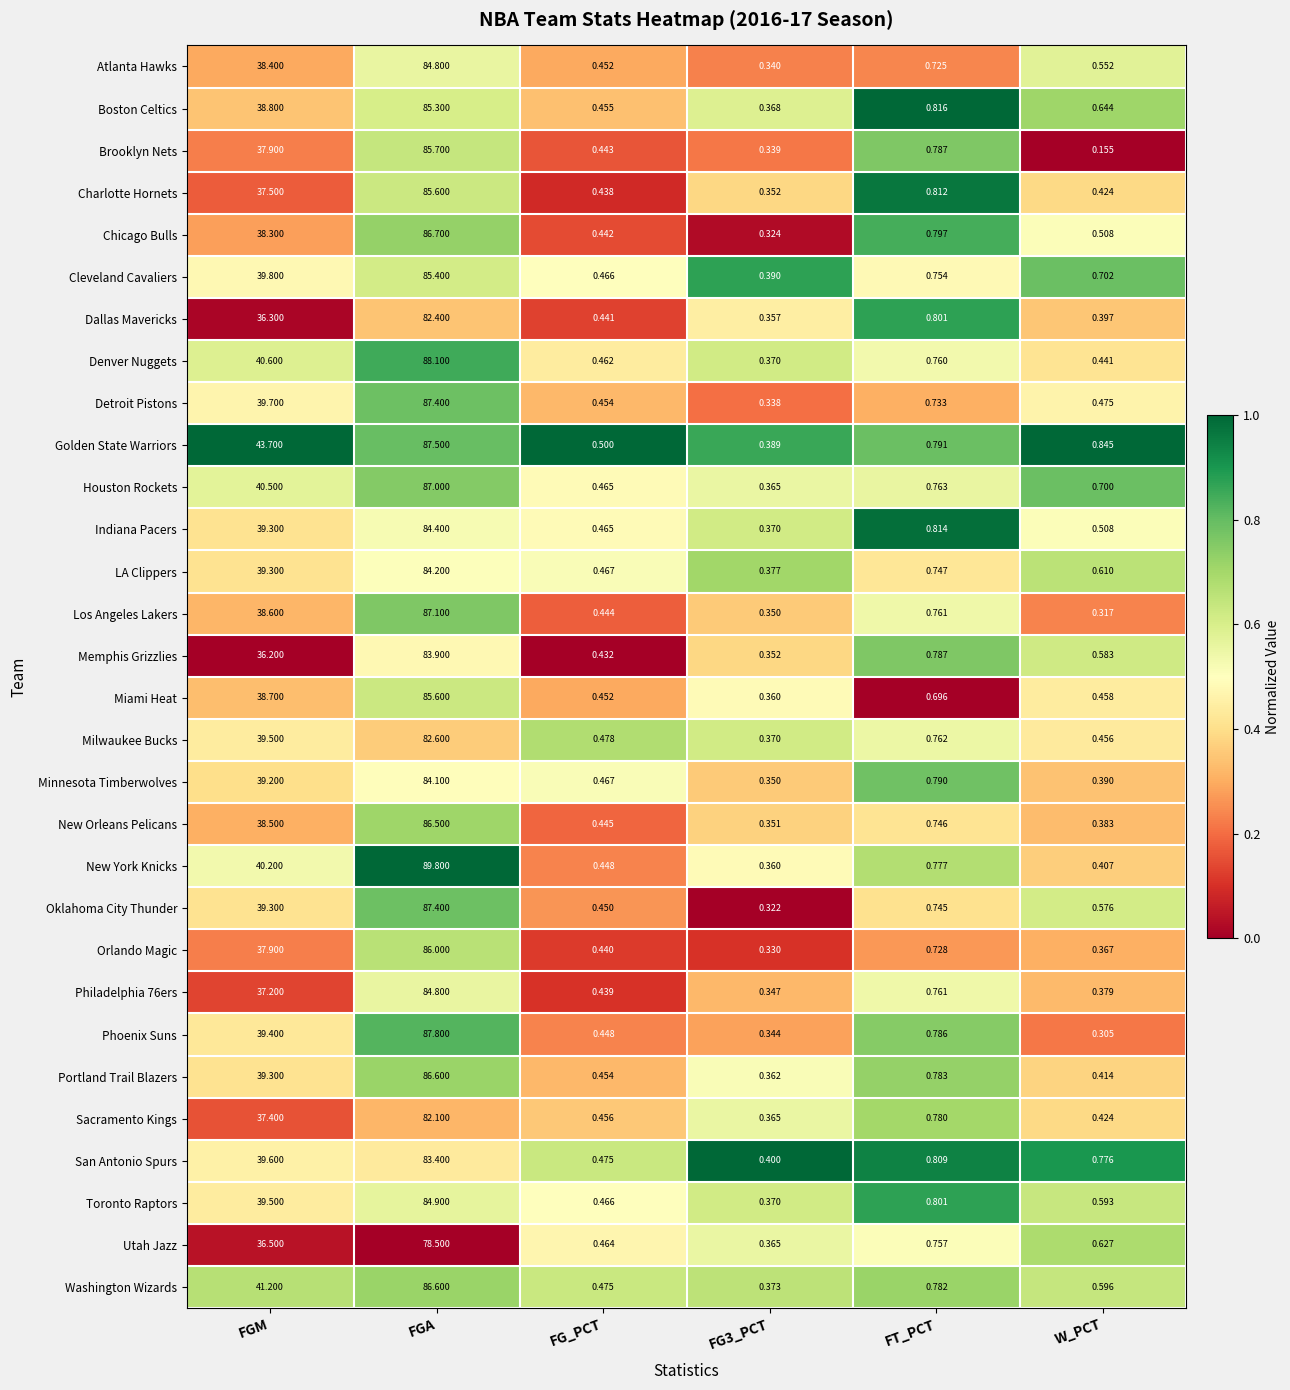

Which category has the lowest value across all series?

W_PCT